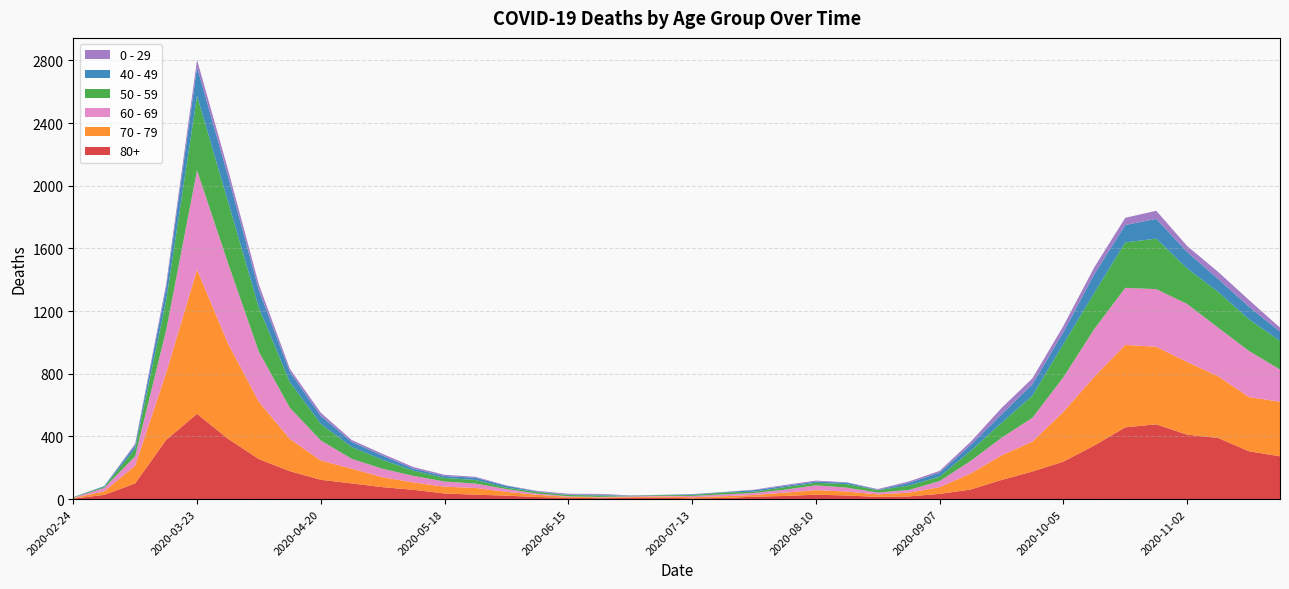

Reading left to right, transcribe all the data shown in this chart.

80+: 2020-02-24=3	2020-03-02=27	2020-03-09=100	2020-03-16=377	2020-03-23=544	2020-03-30=385	2020-04-06=255	2020-04-13=178	2020-04-20=123	2020-04-27=100	2020-05-04=76	2020-05-11=59	2020-05-18=36	2020-05-25=28	2020-06-01=22	2020-06-08=13	2020-06-15=9	2020-06-22=6	2020-06-29=7	2020-07-06=9	2020-07-13=5	2020-07-20=7	2020-07-27=15	2020-08-03=20	2020-08-10=28	2020-08-17=23	2020-08-24=14	2020-08-31=17	2020-09-07=33	2020-09-14=61	2020-09-21=122	2020-09-28=176	2020-10-05=239	2020-10-12=342	2020-10-19=458	2020-10-26=477	2020-11-02=411	2020-11-09=390	2020-11-16=305	2020-11-23=273
70 - 79: 2020-02-24=4	2020-03-02=22	2020-03-09=113	2020-03-16=427	2020-03-23=920	2020-03-30=608	2020-04-06=365	2020-04-13=206	2020-04-20=123	2020-04-27=94	2020-05-04=63	2020-05-11=47	2020-05-18=43	2020-05-25=43	2020-06-01=24	2020-06-08=14	2020-06-15=6	2020-06-22=5	2020-06-29=5	2020-07-06=8	2020-07-13=7	2020-07-20=11	2020-07-27=11	2020-08-03=21	2020-08-10=29	2020-08-17=25	2020-08-24=16	2020-08-31=24	2020-09-07=43	2020-09-14=102	2020-09-21=157	2020-09-28=191	2020-10-05=318	2020-10-12=439	2020-10-19=526	2020-10-26=495	2020-11-02=464	2020-11-09=394	2020-11-16=346	2020-11-23=348
60 - 69: 2020-02-24=2	2020-03-02=22	2020-03-09=61	2020-03-16=272	2020-03-23=634	2020-03-30=514	2020-04-06=320	2020-04-13=199	2020-04-20=128	2020-04-27=63	2020-05-04=54	2020-05-11=42	2020-05-18=33	2020-05-25=28	2020-06-01=18	2020-06-08=8	2020-06-15=3	2020-06-22=3	2020-06-29=6	2020-07-06=3	2020-07-13=8	2020-07-20=12	2020-07-27=13	2020-08-03=19	2020-08-10=31	2020-08-17=25	2020-08-24=12	2020-08-31=17	2020-09-07=39	2020-09-14=80	2020-09-21=112	2020-09-28=152	2020-10-05=221	2020-10-12=305	2020-10-19=364	2020-10-26=368	2020-11-02=370	2020-11-09=310	2020-11-16=294	2020-11-23=206
50 - 59: 2020-02-24=3	2020-03-02=7	2020-03-09=48	2020-03-16=190	2020-03-23=475	2020-03-30=392	2020-04-06=281	2020-04-13=163	2020-04-20=106	2020-04-27=75	2020-05-04=57	2020-05-11=33	2020-05-18=23	2020-05-25=23	2020-06-01=9	2020-06-08=10	2020-06-15=8	2020-06-22=9	2020-06-29=3	2020-07-06=5	2020-07-13=6	2020-07-20=12	2020-07-27=8	2020-08-03=16	2020-08-10=16	2020-08-17=22	2020-08-24=15	2020-08-31=28	2020-09-07=28	2020-09-14=64	2020-09-21=95	2020-09-28=142	2020-10-05=212	2020-10-12=230	2020-10-19=290	2020-10-26=322	2020-11-02=227	2020-11-09=228	2020-11-16=202	2020-11-23=182
40 - 49: 2020-02-24=0	2020-03-02=5	2020-03-09=21	2020-03-16=79	2020-03-23=183	2020-03-30=163	2020-04-06=111	2020-04-13=66	2020-04-20=51	2020-04-27=33	2020-05-04=27	2020-05-11=13	2020-05-18=12	2020-05-25=14	2020-06-01=12	2020-06-08=3	2020-06-15=2	2020-06-22=5	2020-06-29=1	2020-07-06=1	2020-07-13=4	2020-07-20=2	2020-07-27=10	2020-08-03=8	2020-08-10=8	2020-08-17=10	2020-08-24=2	2020-08-31=17	2020-09-07=26	2020-09-14=38	2020-09-21=55	2020-09-28=72	2020-10-05=76	2020-10-12=120	2020-10-19=111	2020-10-26=126	2020-11-02=105	2020-11-09=83	2020-11-16=80	2020-11-23=60
0 - 29: 2020-02-24=1	2020-03-02=0	2020-03-09=10	2020-03-16=25	2020-03-23=47	2020-03-30=42	2020-04-06=36	2020-04-13=19	2020-04-20=20	2020-04-27=12	2020-05-04=11	2020-05-11=10	2020-05-18=8	2020-05-25=6	2020-06-01=2	2020-06-08=4	2020-06-15=6	2020-06-22=5	2020-06-29=2	2020-07-06=1	2020-07-13=2	2020-07-20=1	2020-07-27=3	2020-08-03=6	2020-08-10=6	2020-08-17=2	2020-08-24=5	2020-08-31=9	2020-09-07=11	2020-09-14=20	2020-09-21=40	2020-09-28=38	2020-10-05=39	2020-10-12=44	2020-10-19=46	2020-10-26=52	2020-11-02=38	2020-11-09=45	2020-11-16=43	2020-11-23=25